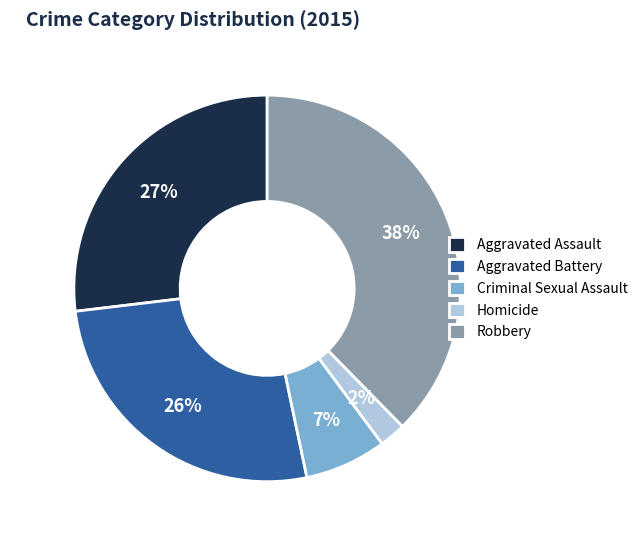

Combined, do Homicide and Aggravated Battery account for over 50%?

No